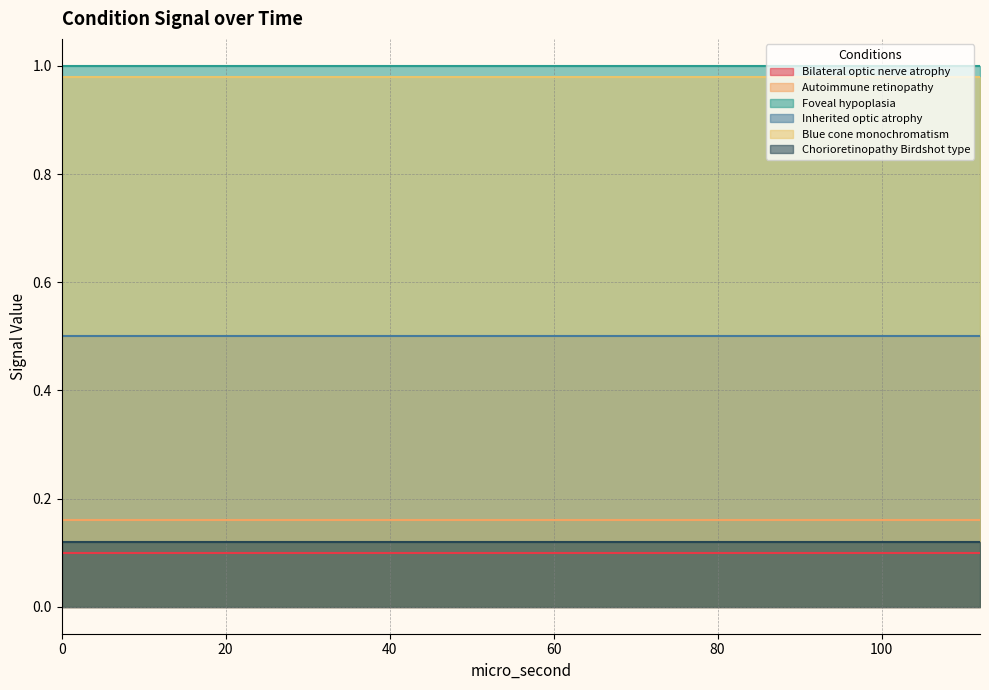

True or false: Foveal hypoplasia and Autoimmune retinopathy cross at least once.

False